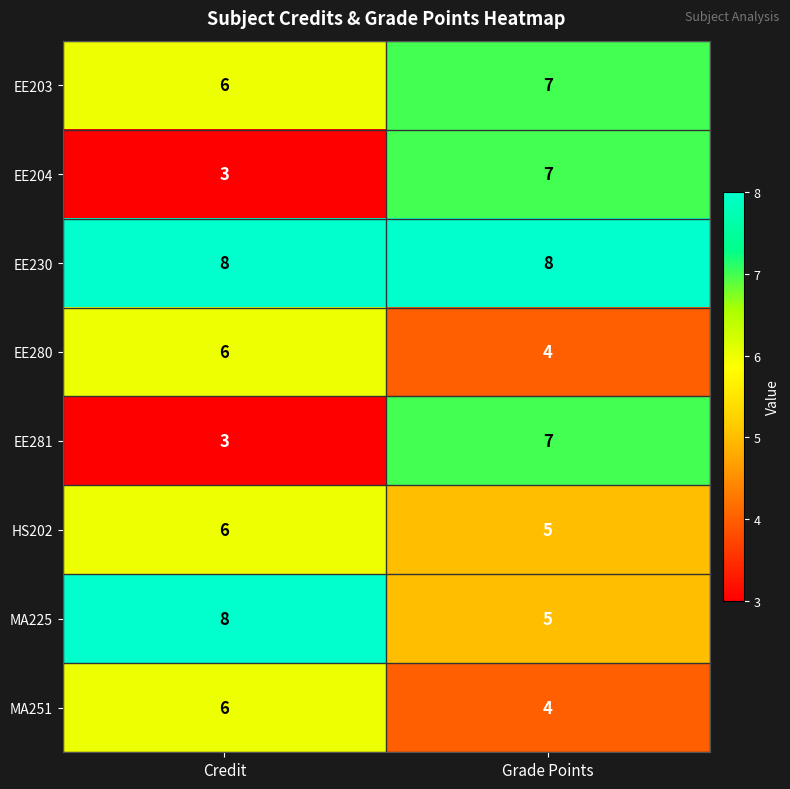

What is the difference between the highest and lowest values at Grade Points?

4